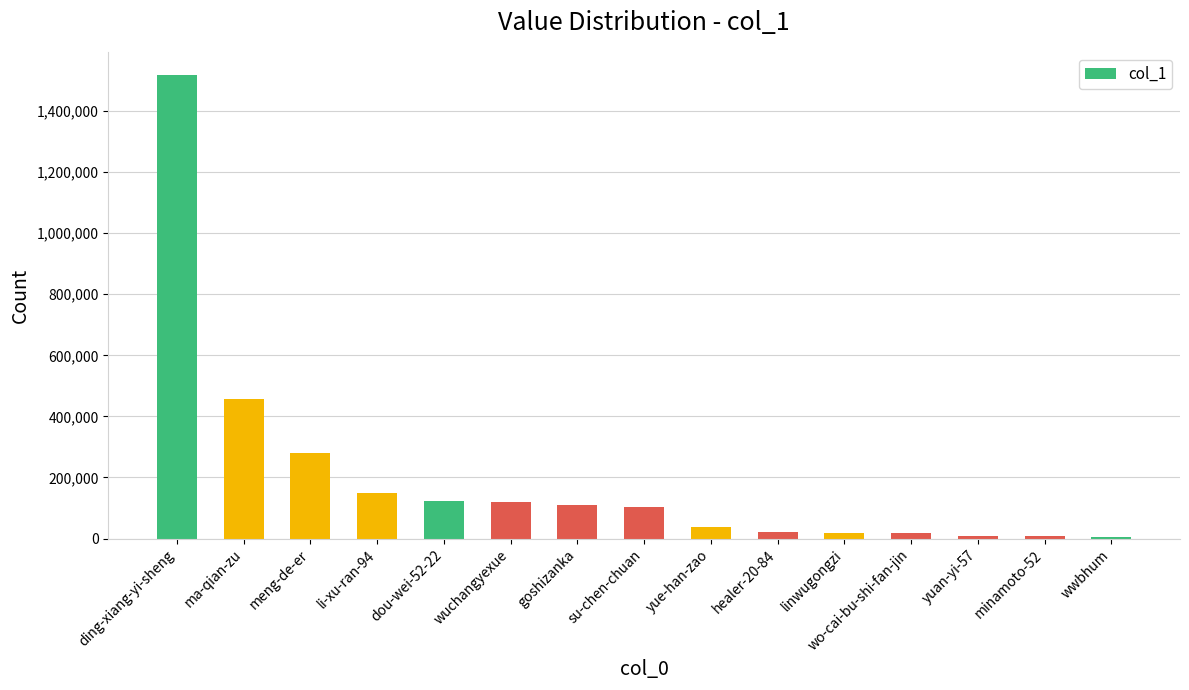

The chart shows a value of 457345 at ma-qian-zu. True or false?

True